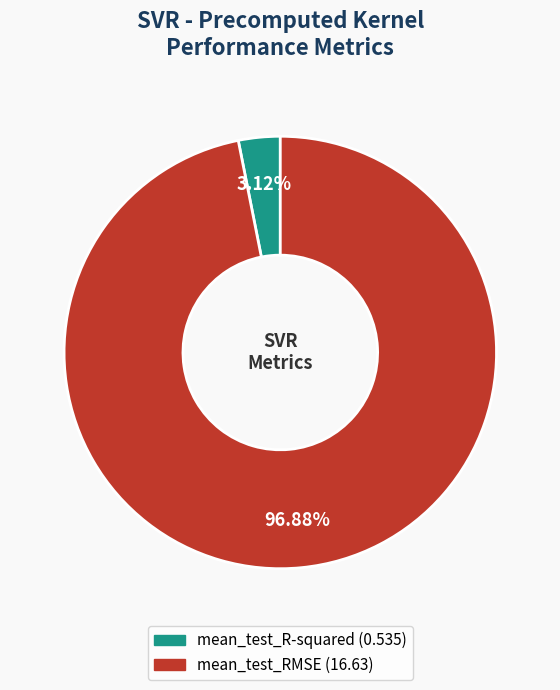

Does any single category account for the majority?

Yes